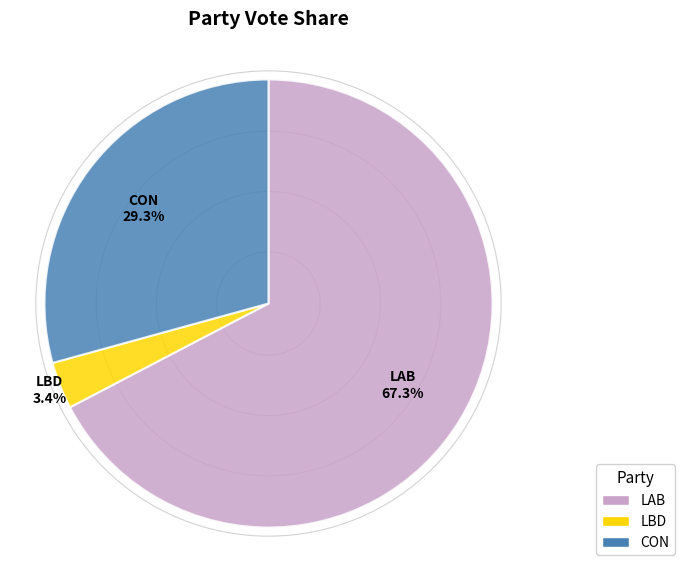

What percentage is the LBD slice, to the nearest percent?

3%